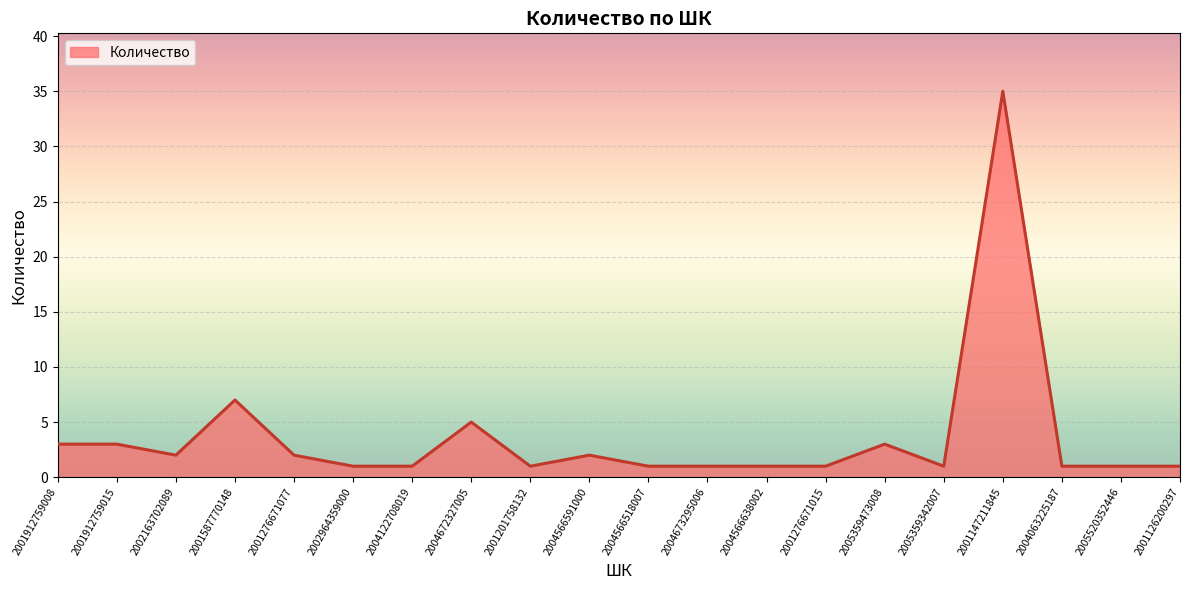

What position from the right is 2004672327005?

13